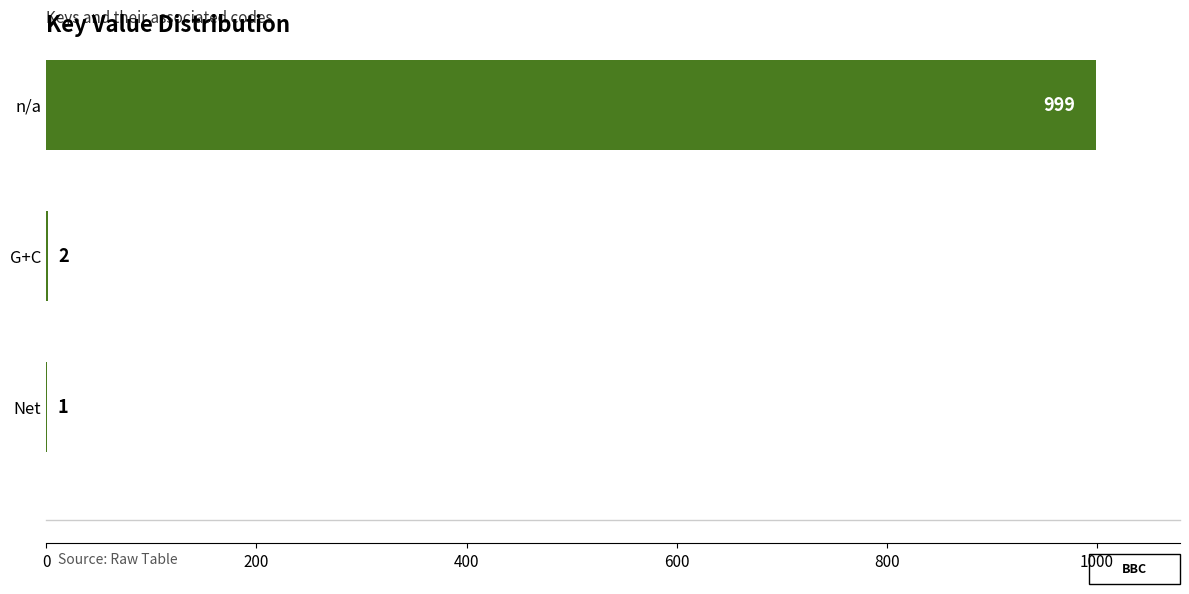

Which has a higher value, G+C or n/a?

n/a